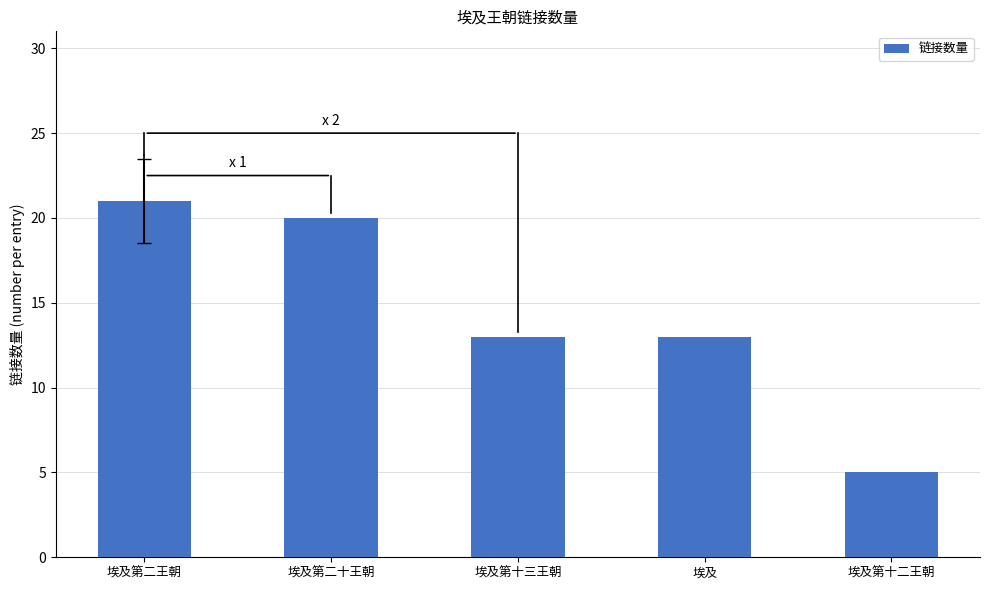

What is the minimum value shown in the chart?

5